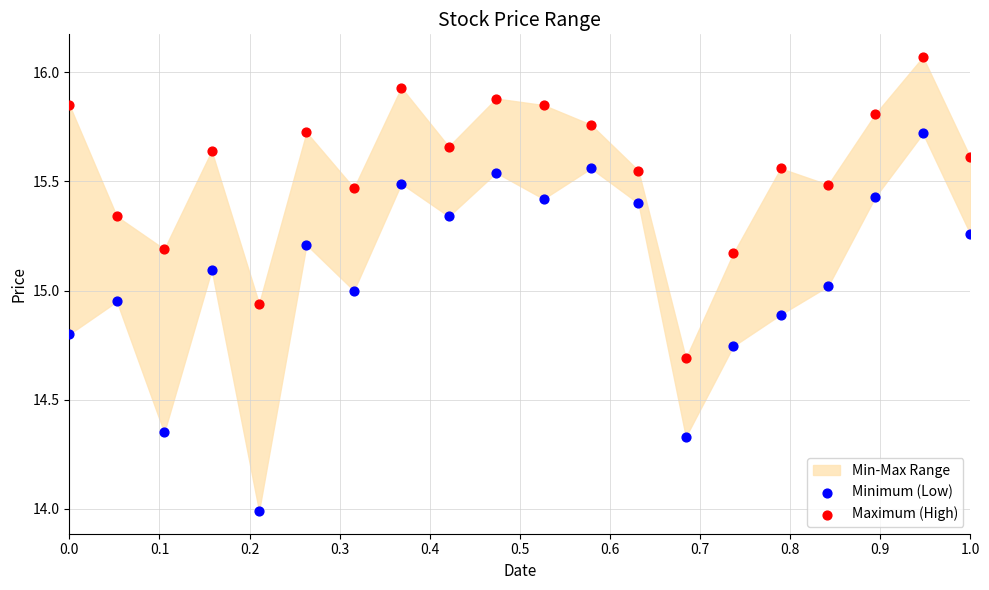

Which series reaches the minimum Y coordinate?

Minimum (Low)